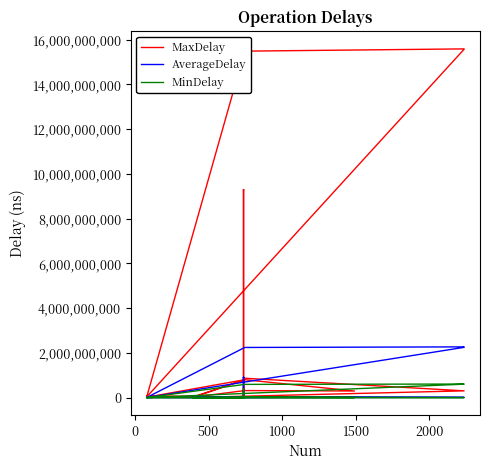

Which series has the largest total across all categories?

MaxDelay